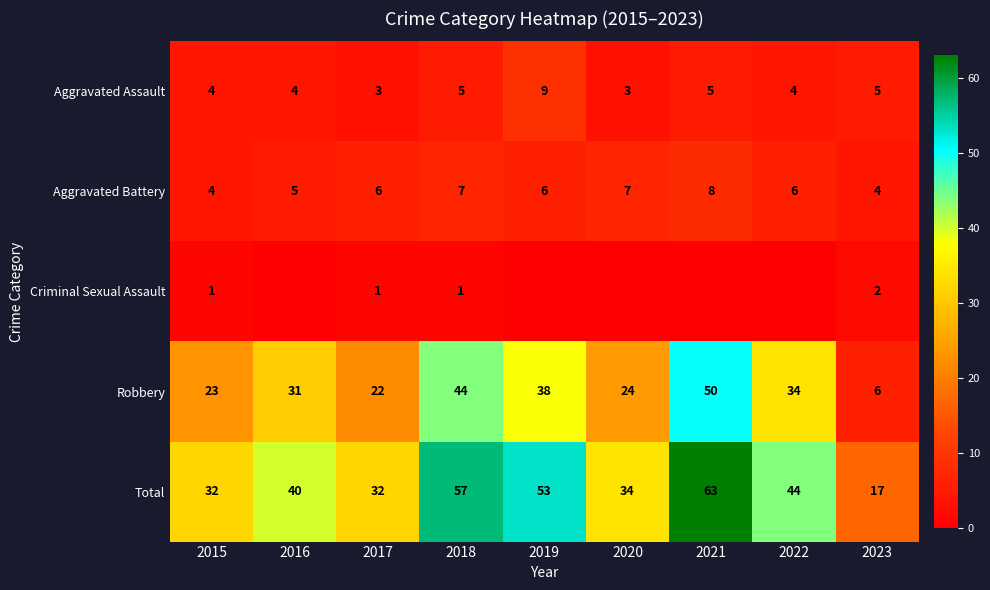

True or false: Aggravated Assault has a value of 4 at 2016.

True